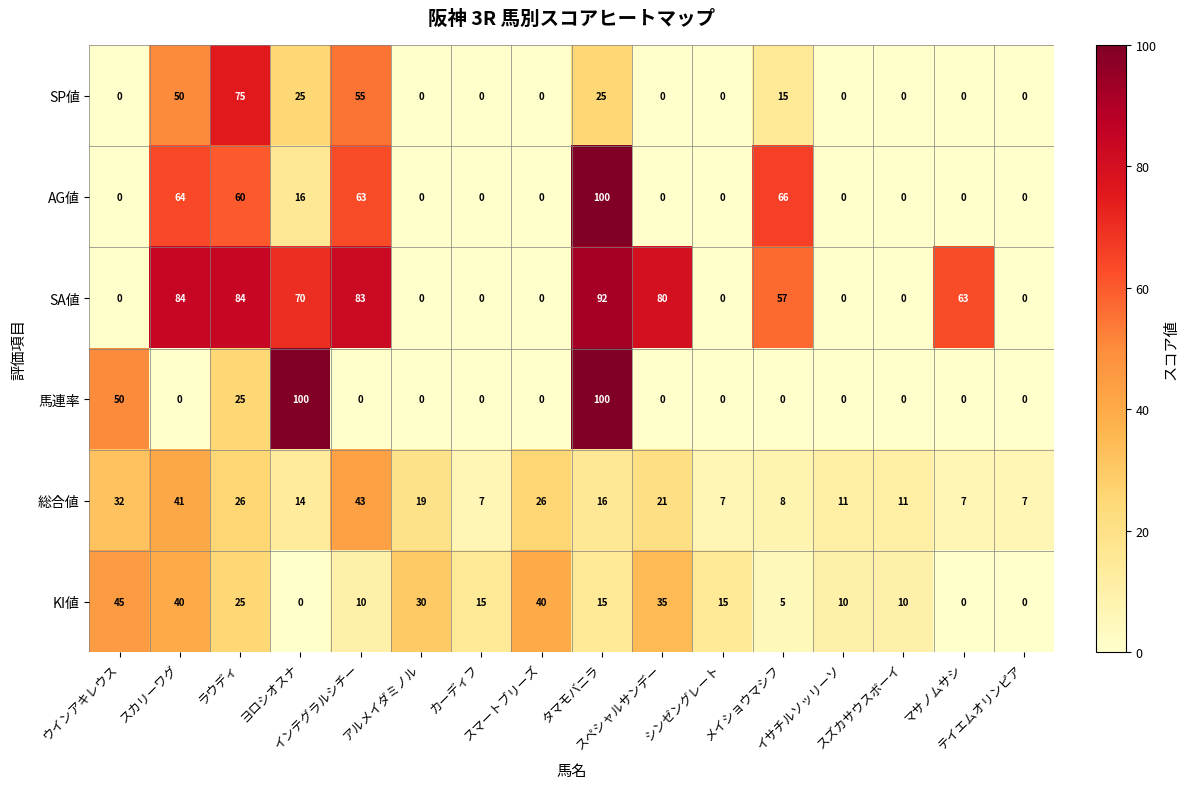

What is the total value across all series at マサノムサシ?

70